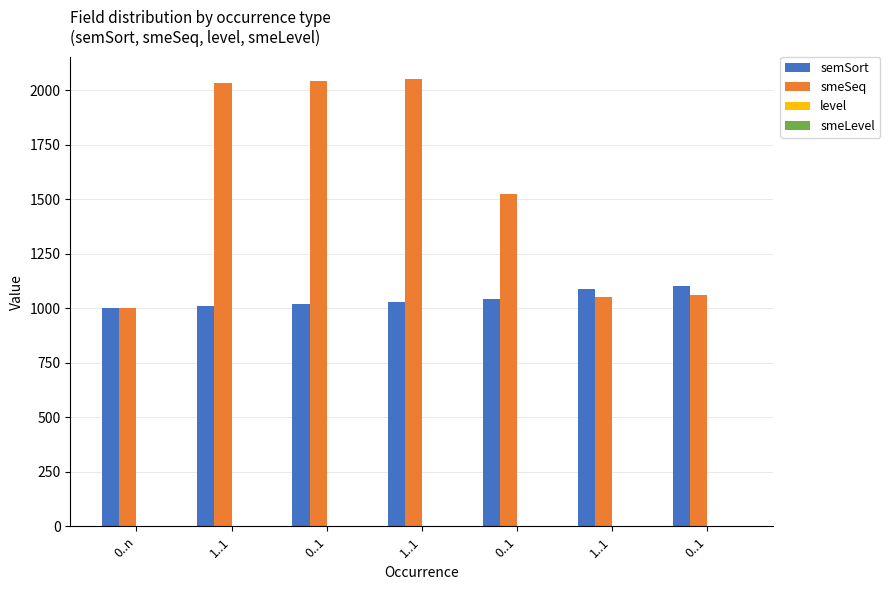

How many groups of bars are there?

7